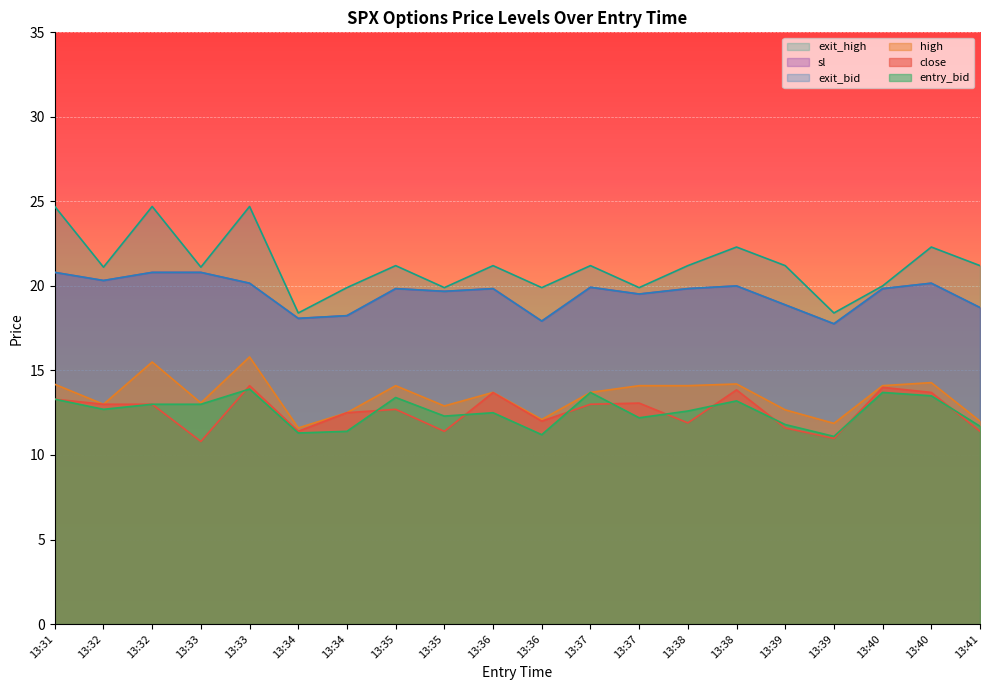

What is the sum of all sl values?

391.1